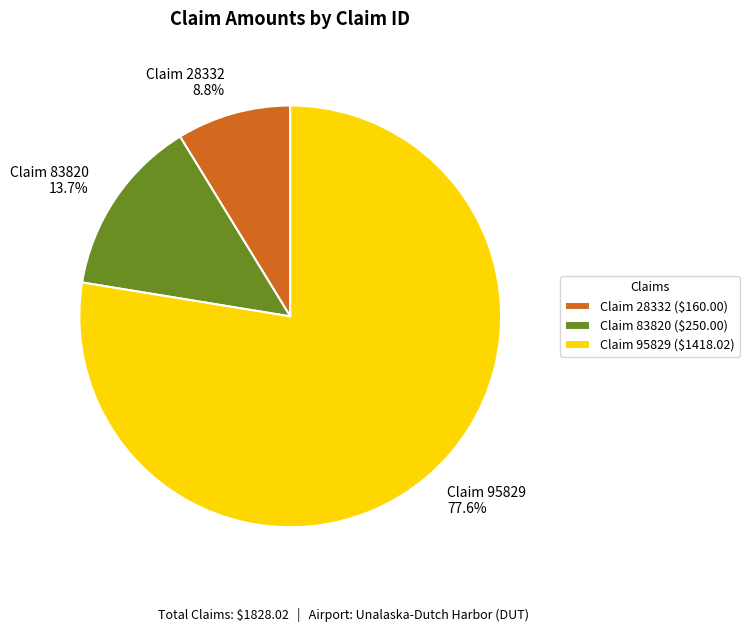

To the nearest percent, what is the difference between the largest and smallest slice percentages?

69%